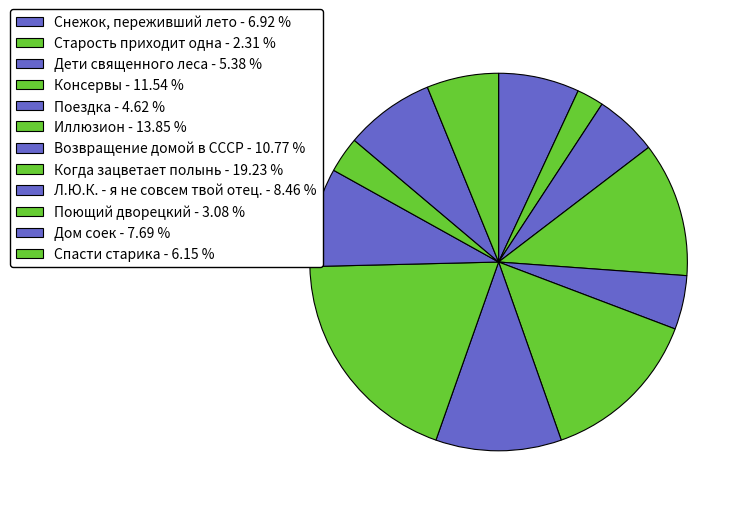

To the nearest percent, what percentage of the pie is Дом соек?

8%